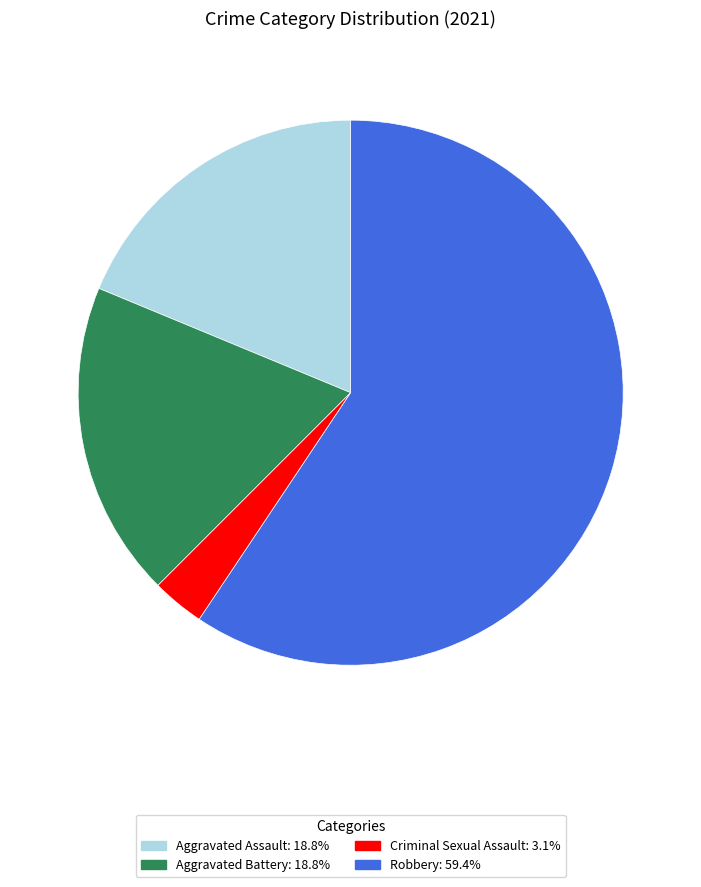

Does any single category account for the majority?

Yes